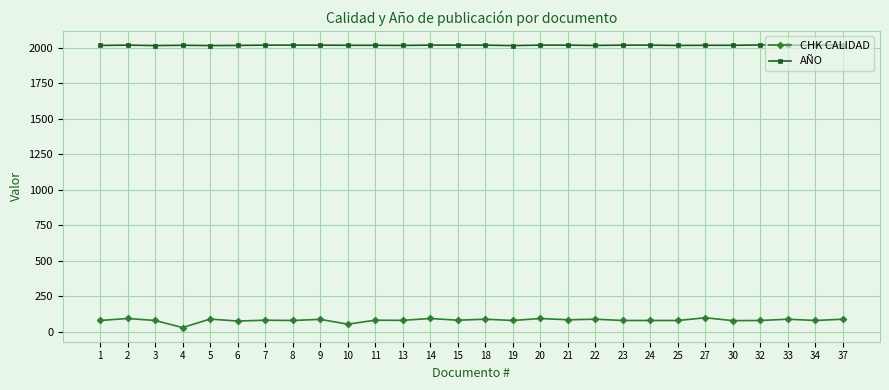

Which category has the lowest value across all series?

4